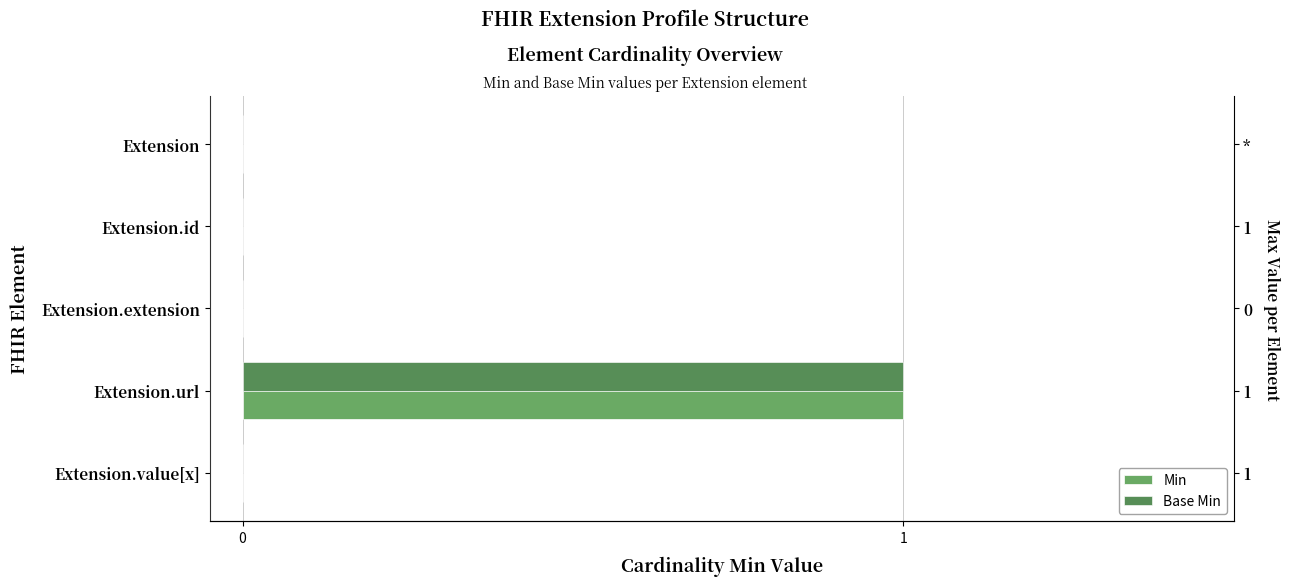

True or false: Min has a value of 0 at Extension.value[x].

True